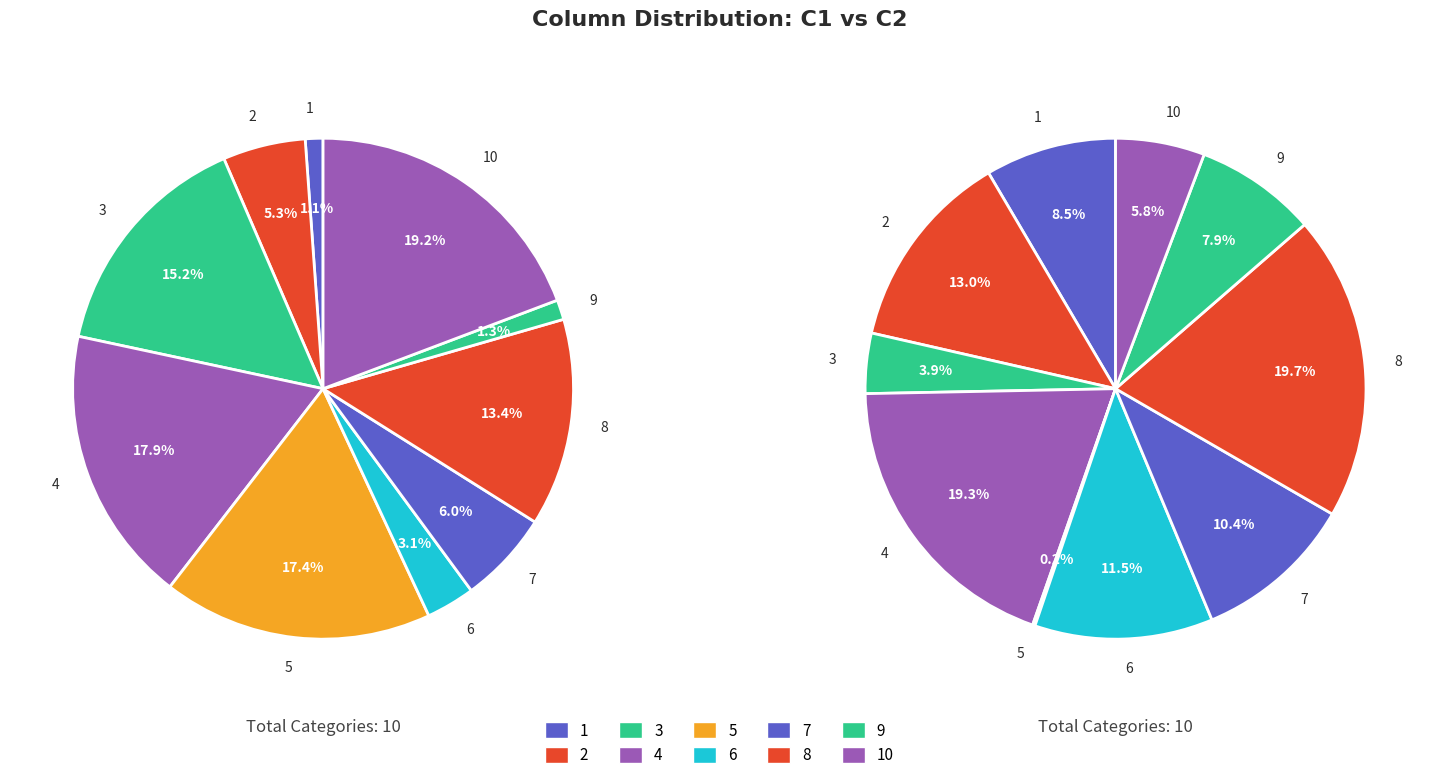

Is it true that 9 is 1% of the pie?

True